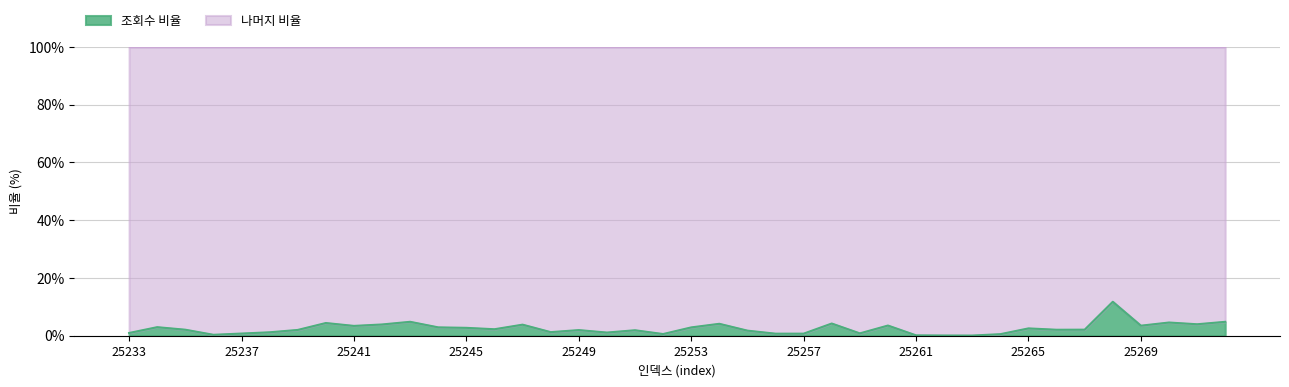

What is the change in value from 25243 to 25251?

-2.9